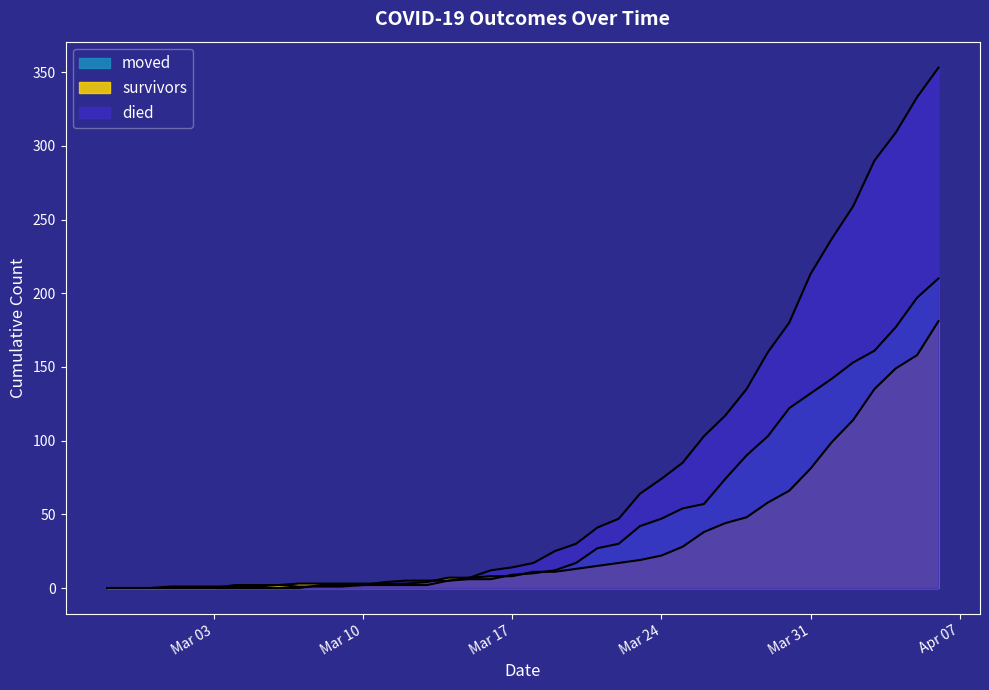

What is the sum of the survivors values at Mar 24 and Mar 03?

22